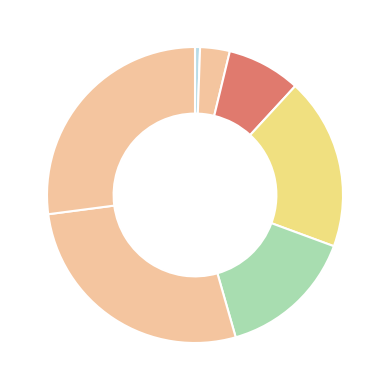

Is there a majority slice in this chart?

No